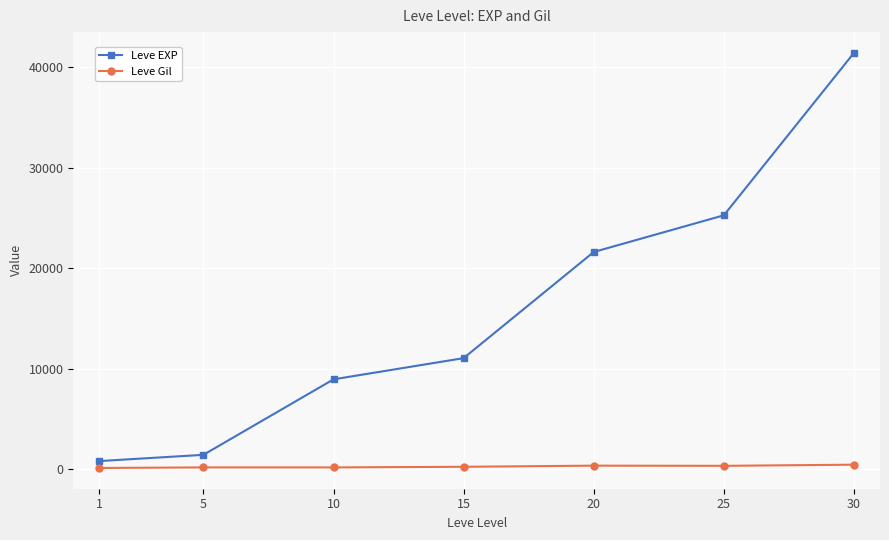

True or false: Leve EXP has a value of 31146 at 20.

False